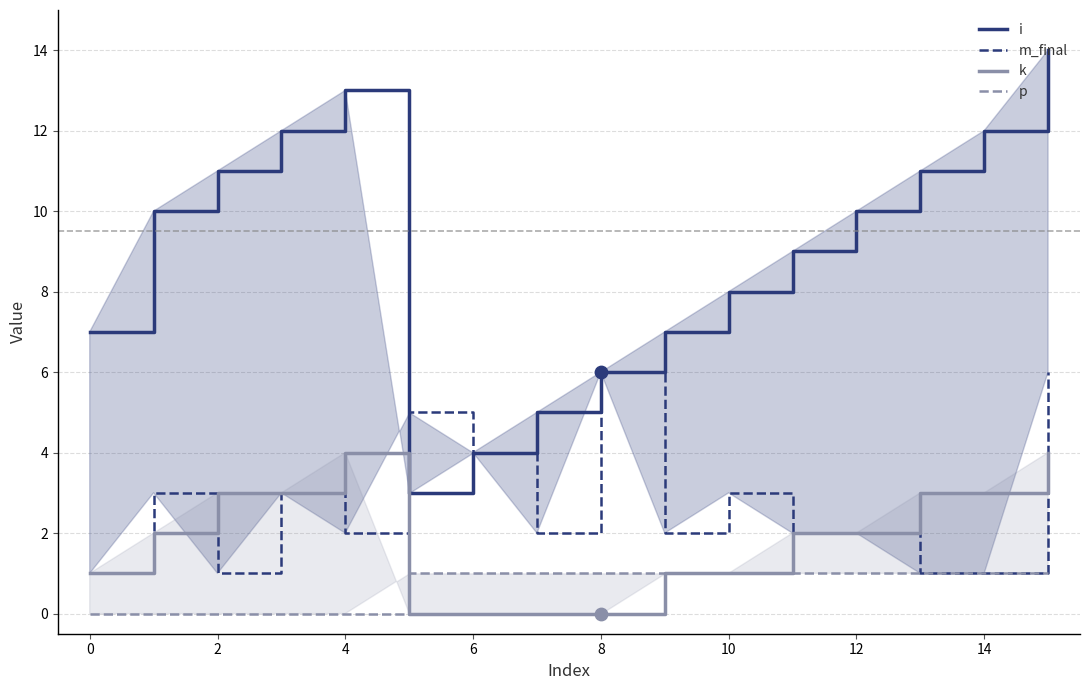

Which series reaches the minimum Y coordinate?

k